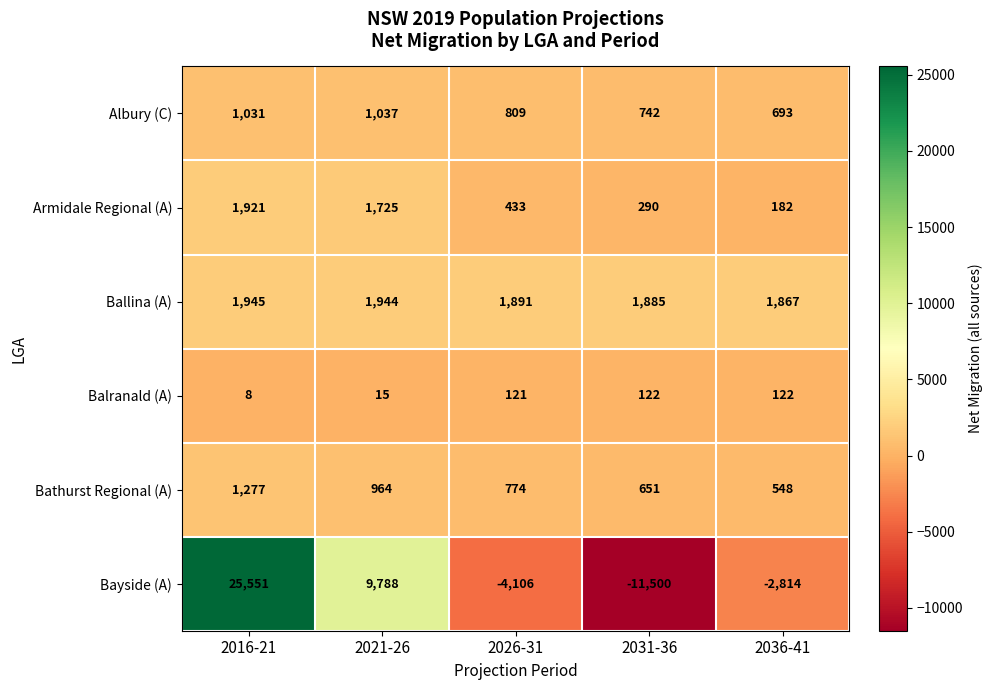

Which series changed the most between 2031-36 and 2036-41?

Bayside (A)